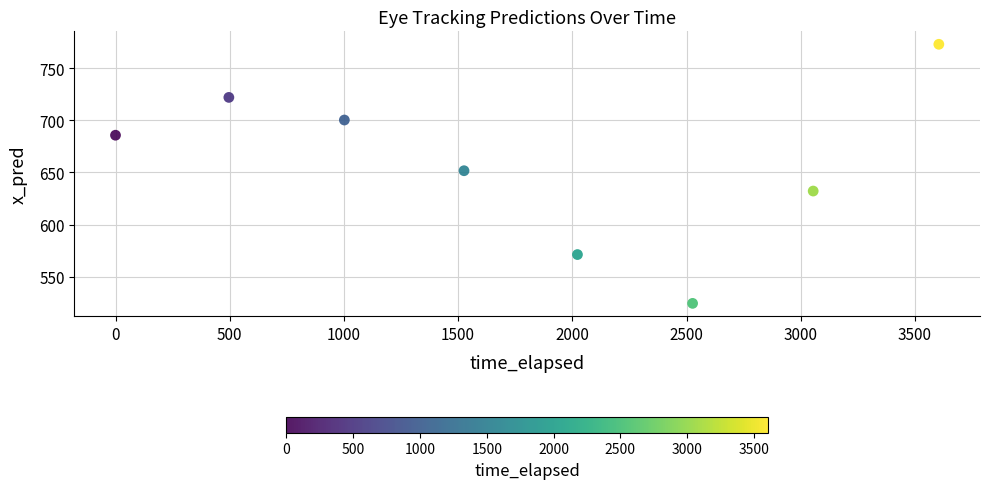

What Y value in the scatter plot is closest to 648?

651.7